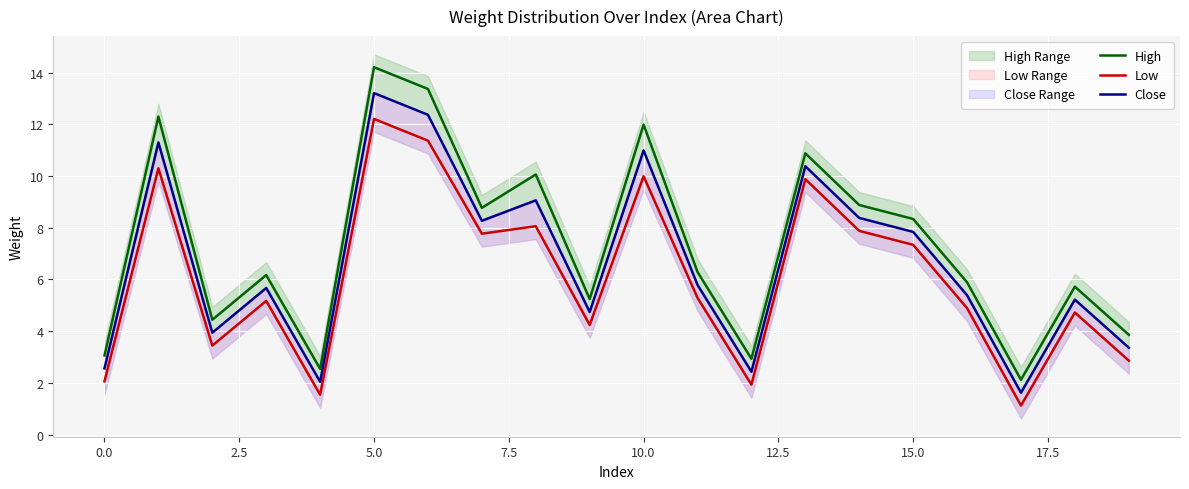

True or false: Close and Low intersect in this chart.

False